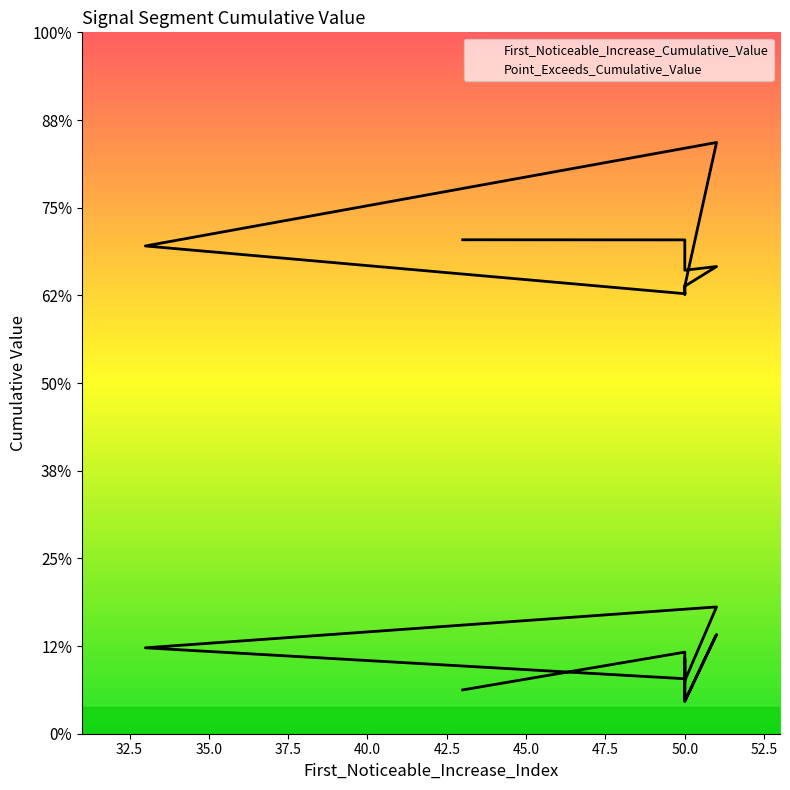

In First_Noticeable_Increase_Cumulative_Value, how many points are higher than both neighbors (excluding endpoints)?

4